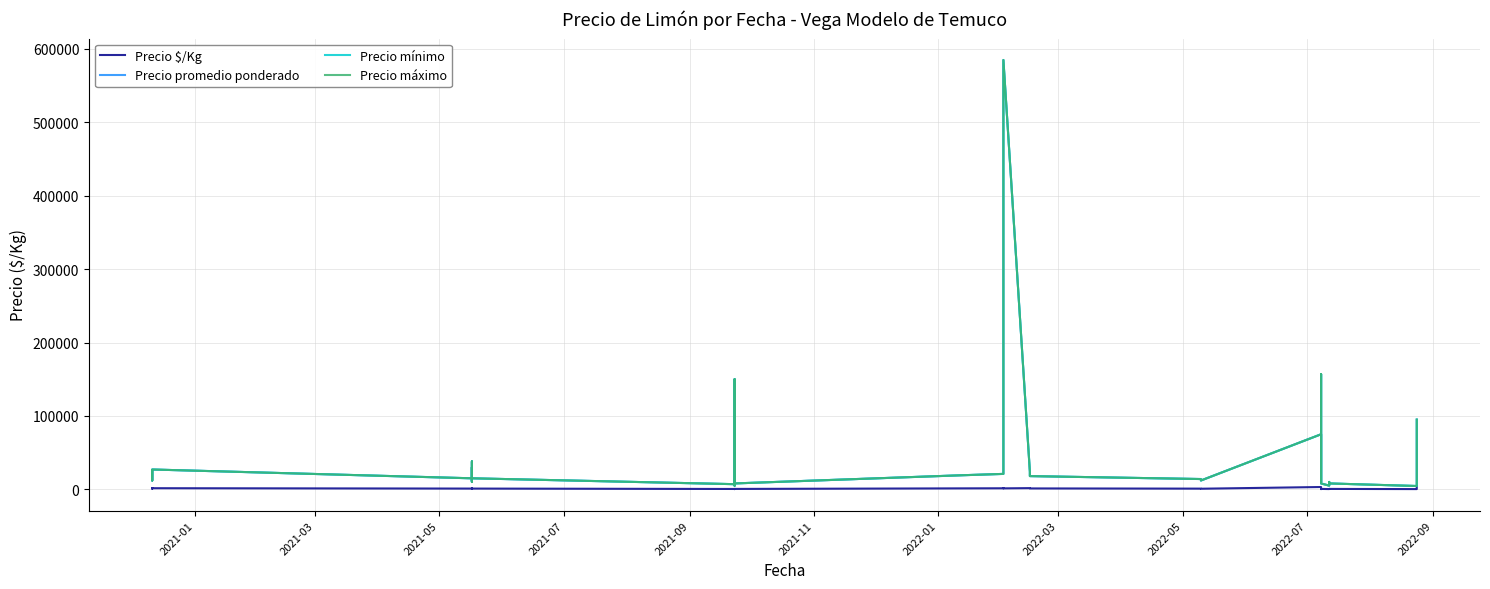

What is the label of the 4th point from the left?

2021-07